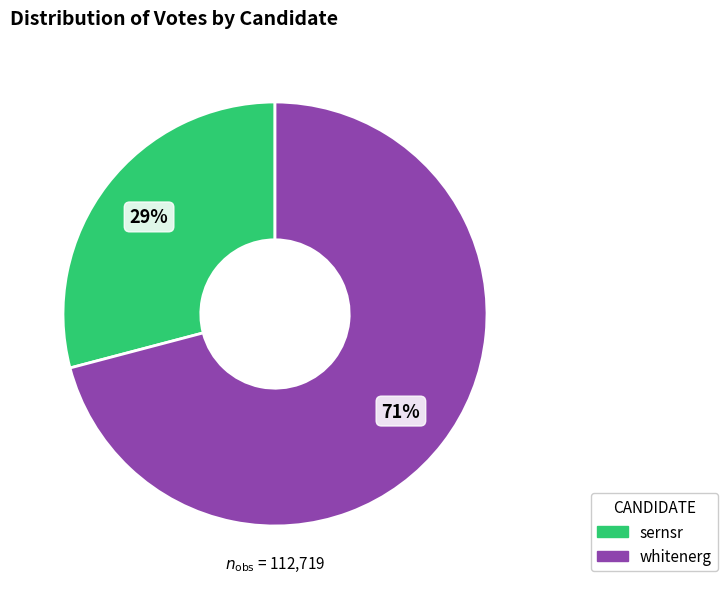

What is the ratio of the value at sernsr to the value at whitenerg?

0.4